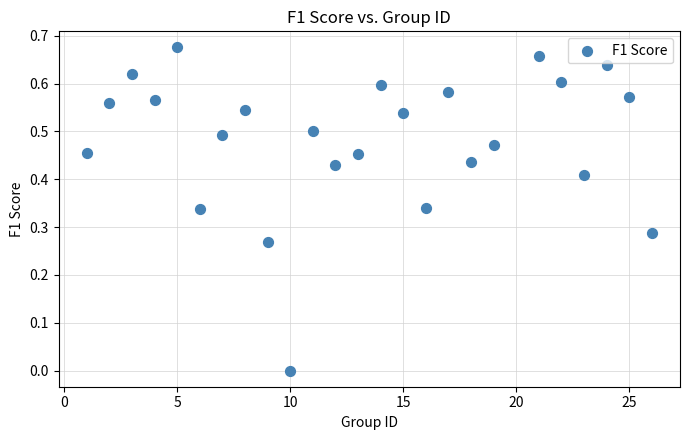

What is the range of X values (max minus min)?

25.0